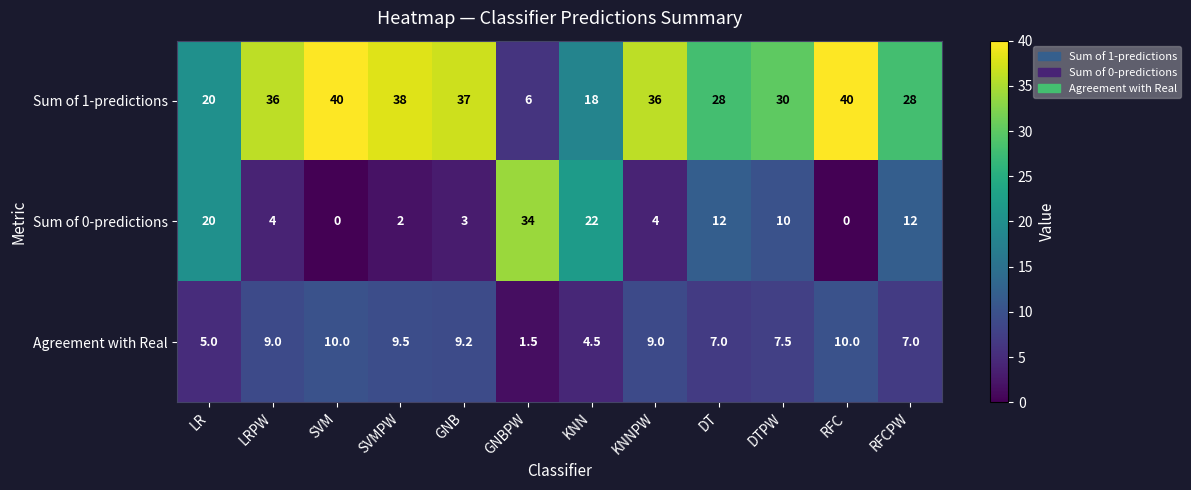

What is the spread (max minus min) of values at DTPW?

22.5